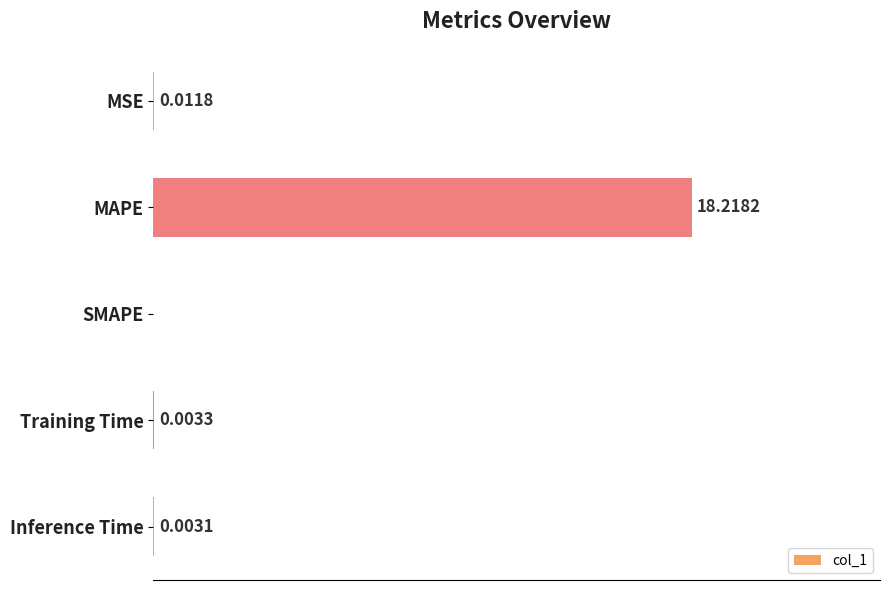

Which label corresponds to the largest value in the chart?

MAPE